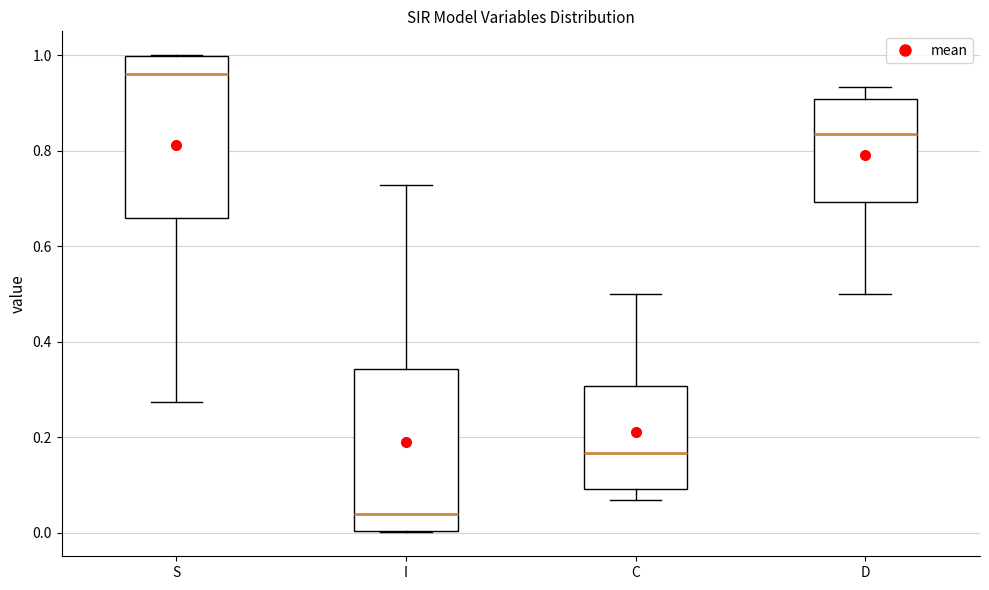

Where is the upper edge of the box for I on the y-axis? The values are not printed on the chart, so give them approximately, as read against the axis.

0.34